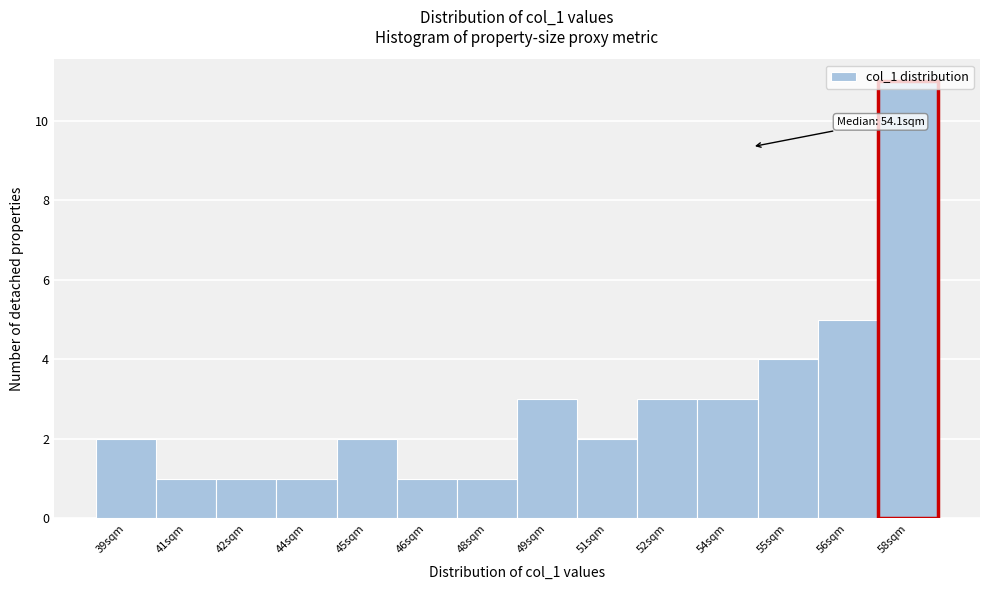

What is the greatest value displayed?

11